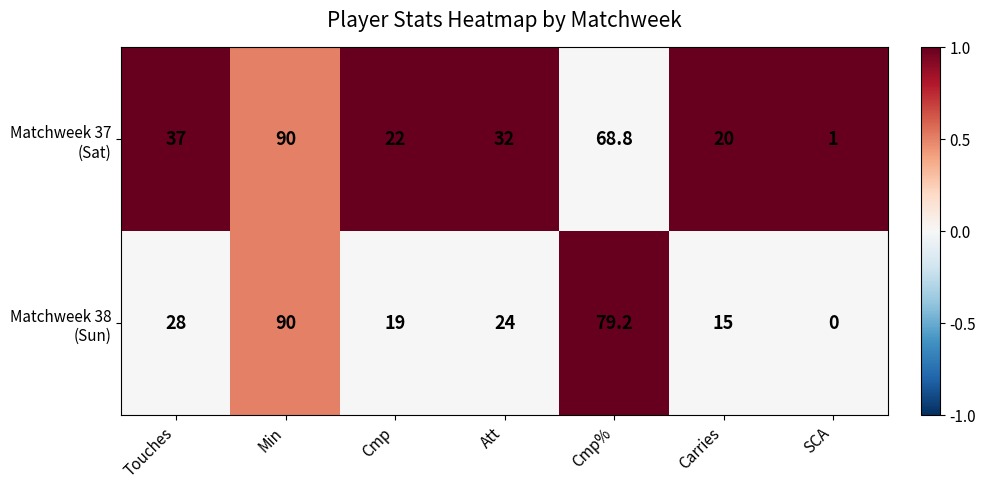

What is the difference between the highest and lowest values at Cmp?

3.0